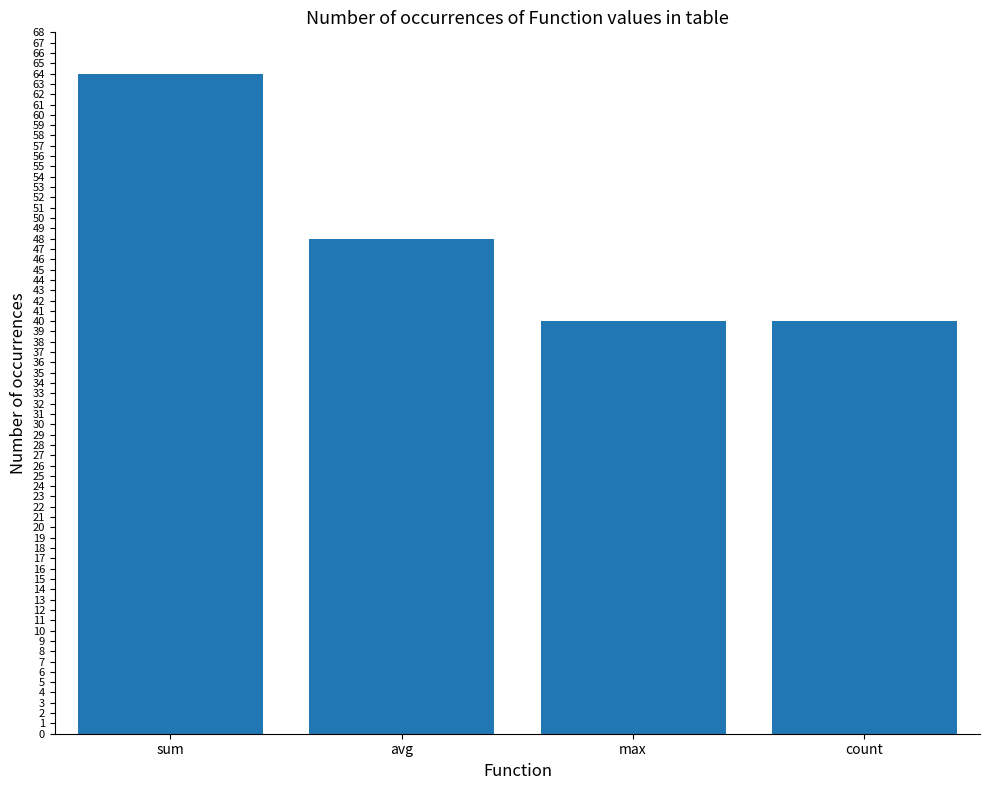

Is it true that the value at sum is 64?

True